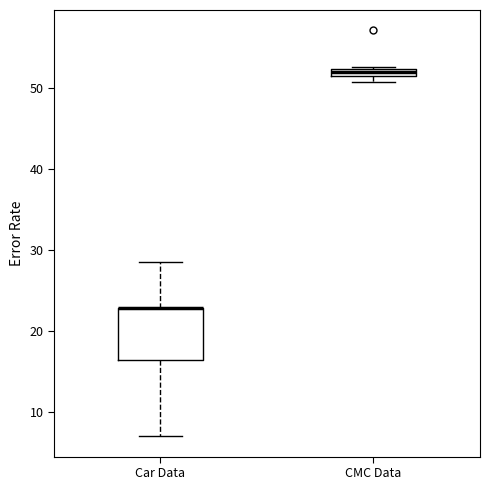

Which box is the tallest, from its lower edge to its upper edge?

Car Data